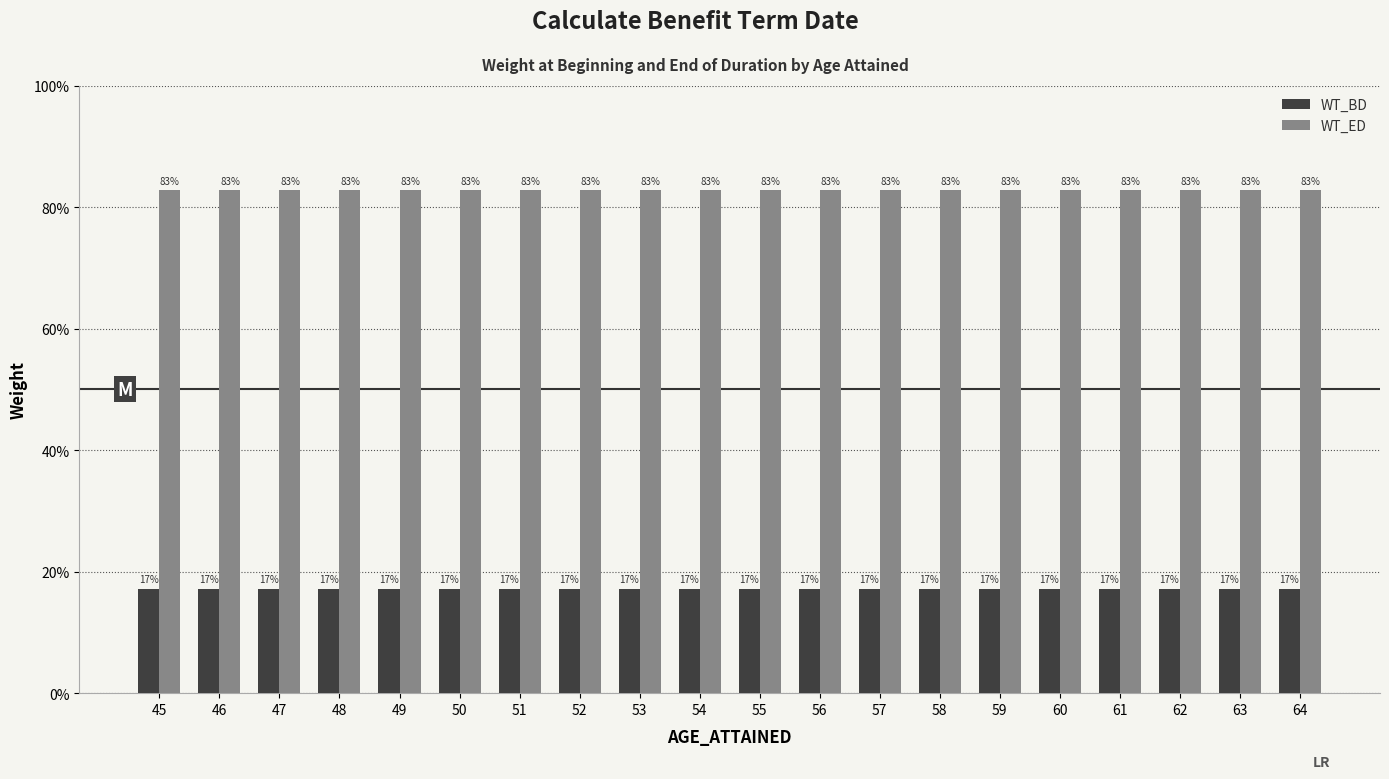

Which series has the widest spread of values?

WT_BD